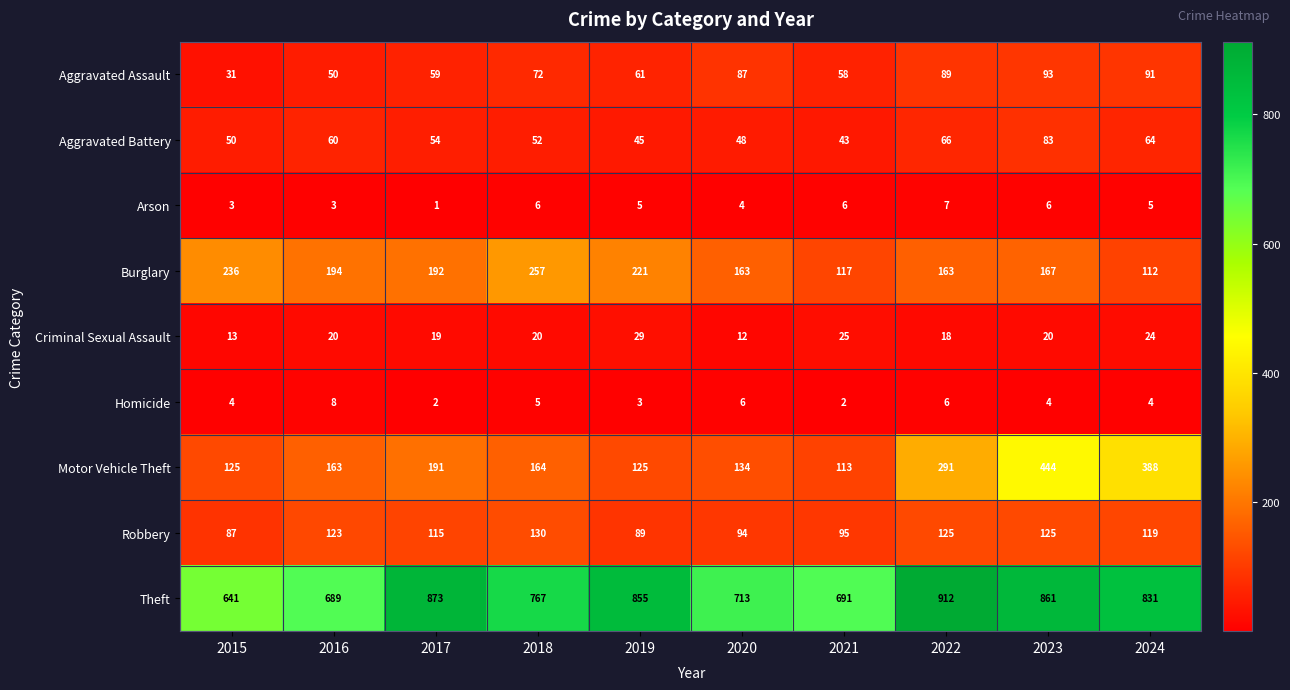

What is the difference between the maximum and minimum values in the Aggravated Battery series?

40